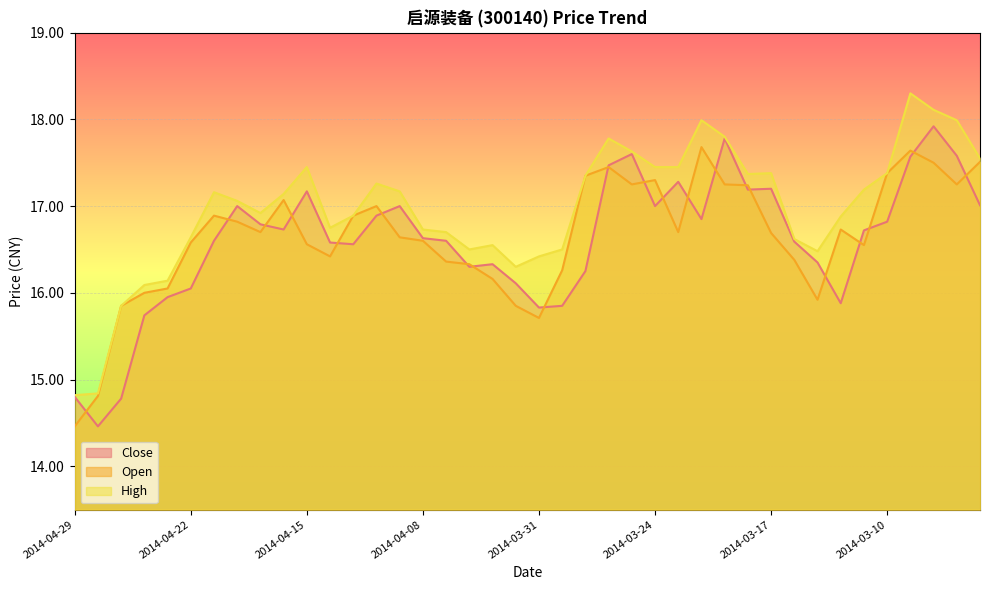

True or false: Open has more than 2 points higher than both neighbors.

True